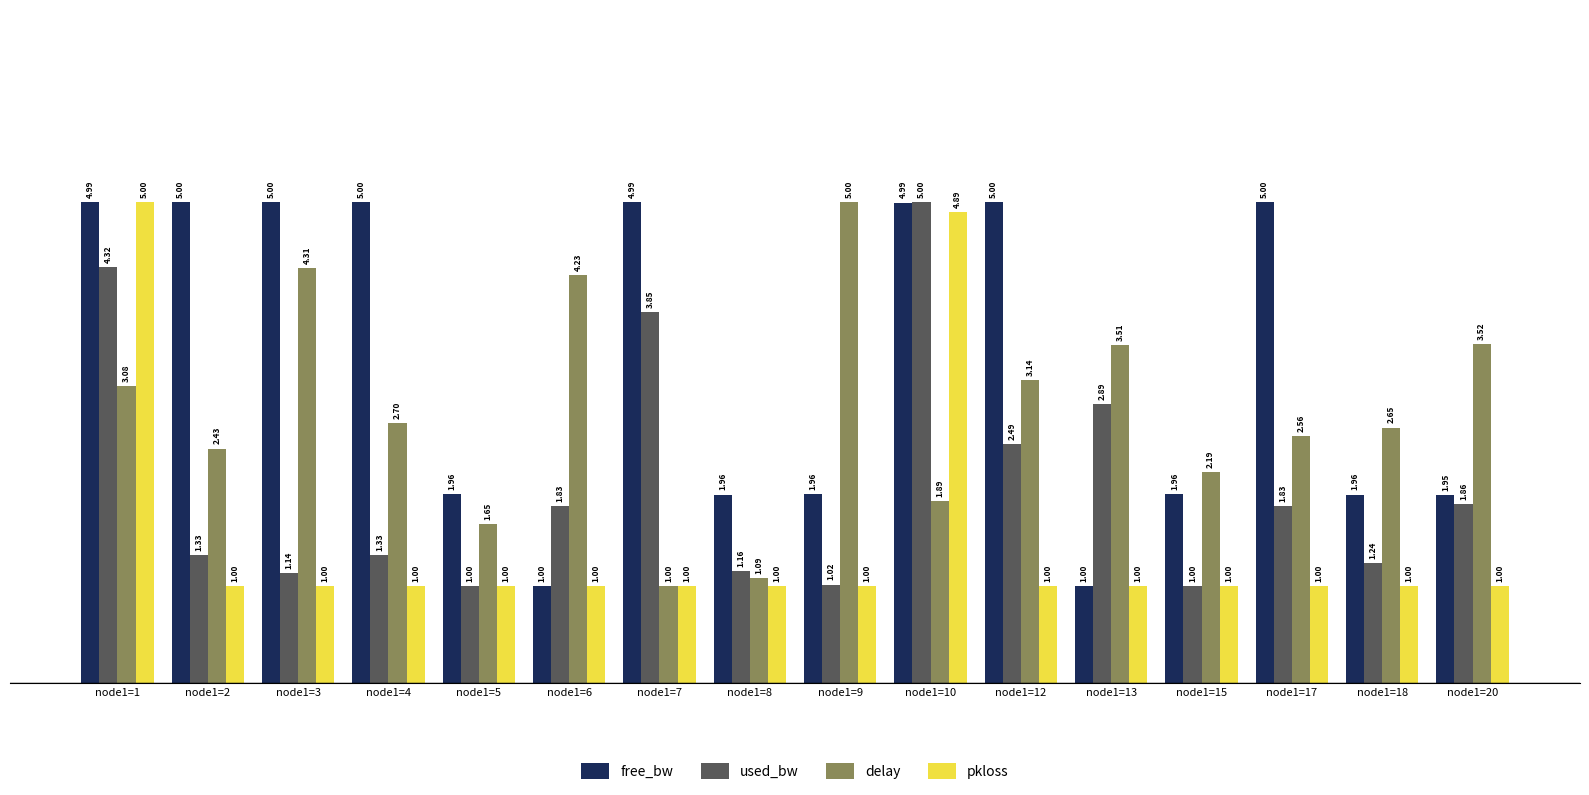

What are all the series names shown in the legend?

free_bw, used_bw, delay, pkloss